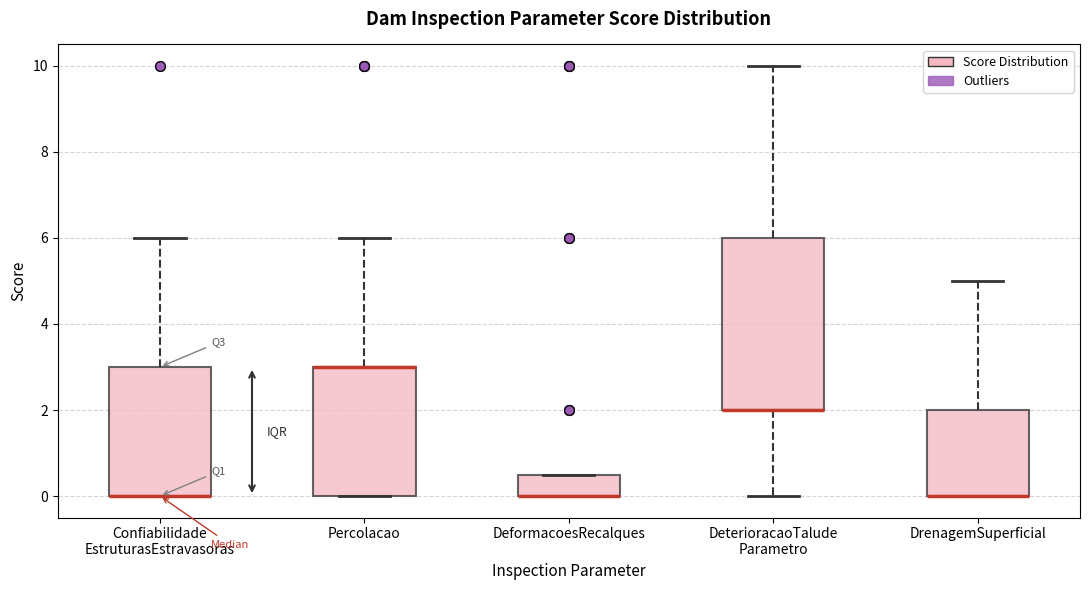

Reading left to right, read every box against the y-axis: the position of its median line, the range the box covers, and the ends of its whiskers. The values are not printed on the chart, so give them approximately, as read against the axis.

Confiabilidade EstruturasEstravasoras: median 0.0 (drawn on the box's lower edge), box 0.0 to 3.0, whiskers 0.0 to 6.0
Percolacao: median 3.0 (drawn on the box's upper edge), box 0.0 to 3.0, whiskers 0.0 to 6.0
DeformacoesRecalques: median 0.0 (drawn on the box's lower edge), box 0.0 to 0.6, whiskers 0.0 to 0.6
DeterioracaoTalude Parametro: median 2.0 (drawn on the box's lower edge), box 2.0 to 6.0, whiskers 0.0 to 10.0
DrenagemSuperficial: median 0.0 (drawn on the box's lower edge), box 0.0 to 2.0, whiskers 0.0 to 5.0